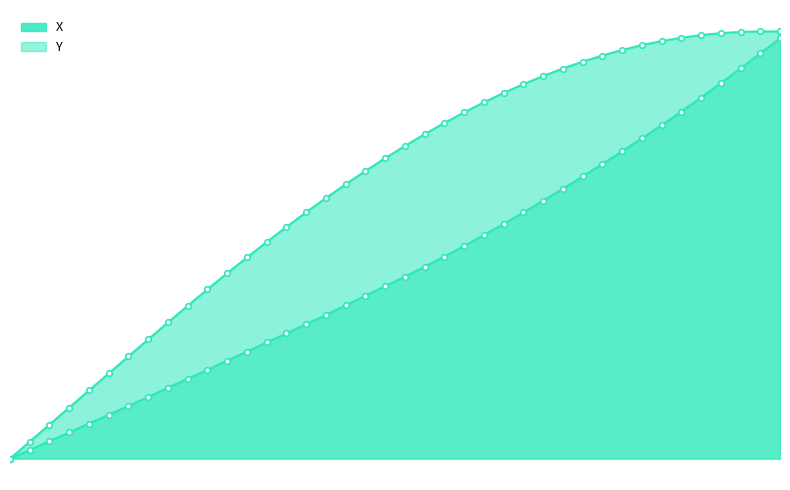

Reading left to right, list all the values displayed in this chart.

X: 0.0=0.0	0.1=0.3	0.2=0.5	0.3=0.8	0.4=1.1	0.5=1.4	0.6=1.6	0.7=1.9	0.8=2.2	0.9=2.5	1.0=2.8	1.1=3.1	1.2=3.3	1.3=3.6	1.4=3.9	1.5=4.2	1.6=4.5	1.7=4.8	1.8=5.1	1.9=5.4	2.0=5.7	2.1=6.0	2.2=6.3	2.3=6.7	2.4=7.0	2.5=7.3	2.6=7.7	2.7=8.1	2.8=8.4	2.9=8.8	3.0=9.2	3.1=9.6	3.2=10.0	3.3=10.4	3.4=10.9	3.5=11.3	3.6=11.8	3.7=12.2	3.8=12.7	3.9=13.2
Y: 0.0=0.0	0.1=0.5	0.2=1.1	0.3=1.6	0.4=2.1	0.5=2.7	0.6=3.2	0.7=3.7	0.8=4.3	0.9=4.8	1.0=5.3	1.1=5.8	1.2=6.3	1.3=6.8	1.4=7.3	1.5=7.7	1.6=8.2	1.7=8.6	1.8=9.0	1.9=9.4	2.0=9.8	2.1=10.2	2.2=10.5	2.3=10.8	2.4=11.2	2.5=11.5	2.6=11.7	2.7=12.0	2.8=12.2	2.9=12.4	3.0=12.6	3.1=12.8	3.2=12.9	3.3=13.1	3.4=13.2	3.5=13.3	3.6=13.3	3.7=13.4	3.8=13.4	3.9=13.4